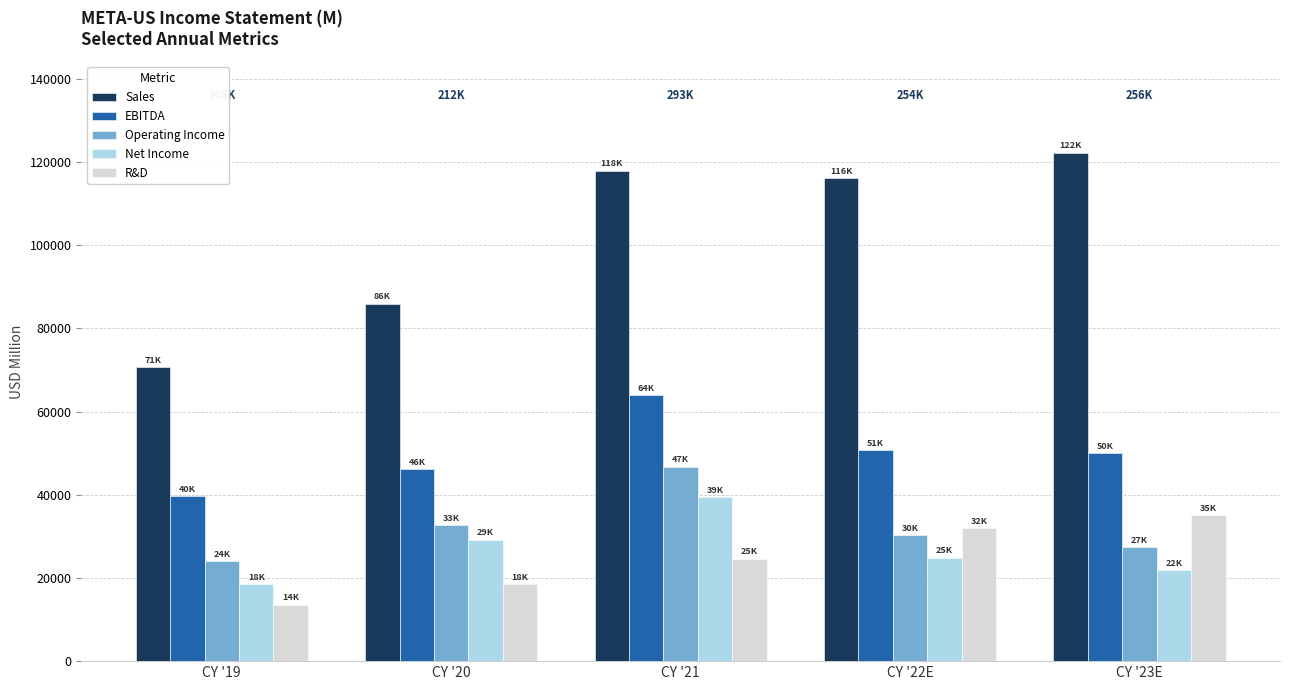

What is the difference between the maximum and minimum values in the Sales series?

51455.0